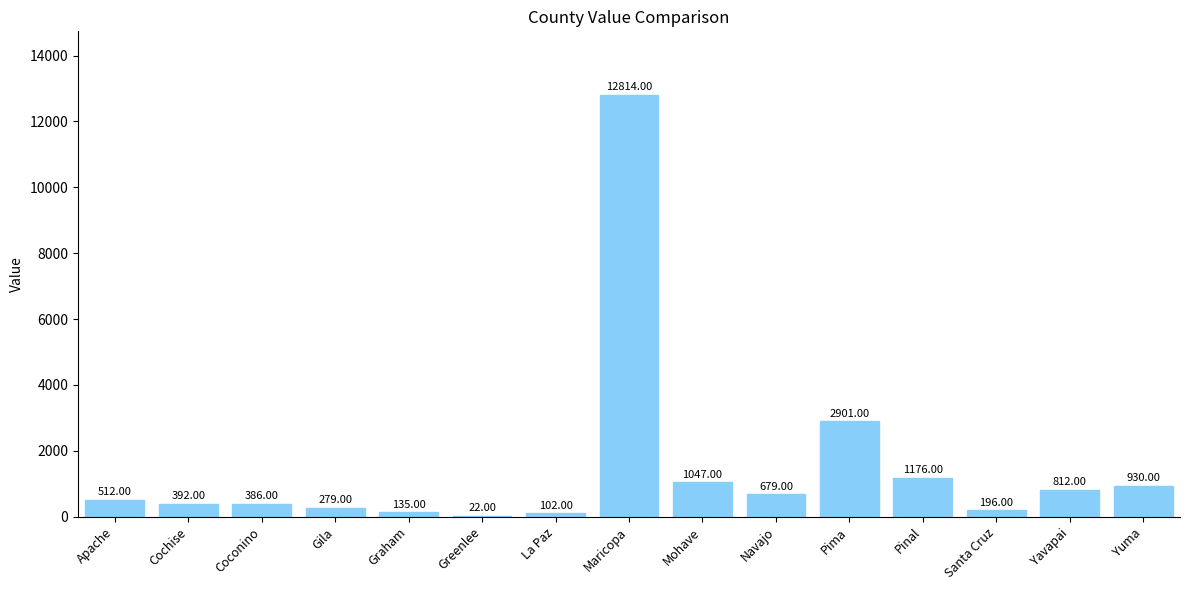

What is the sum of the values at Graham and La Paz?

237